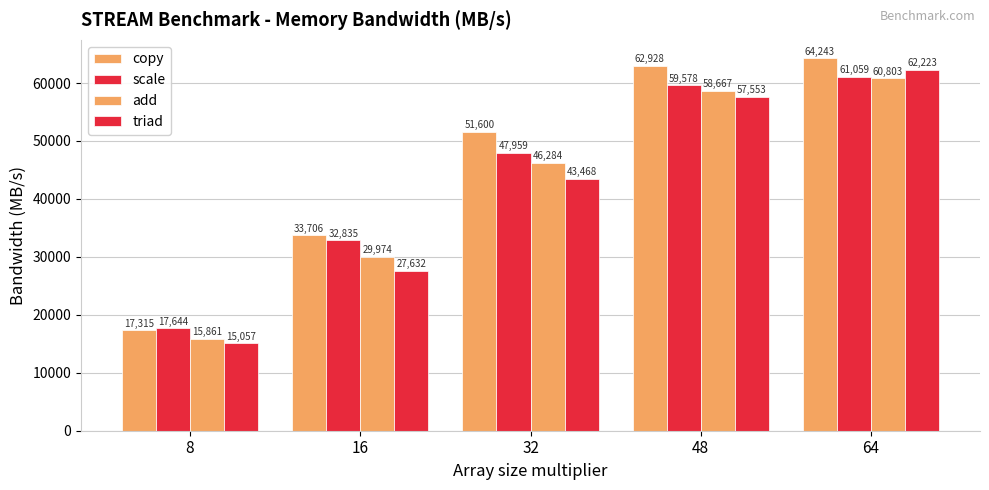

Where is triad nearest to the value 38640?

32